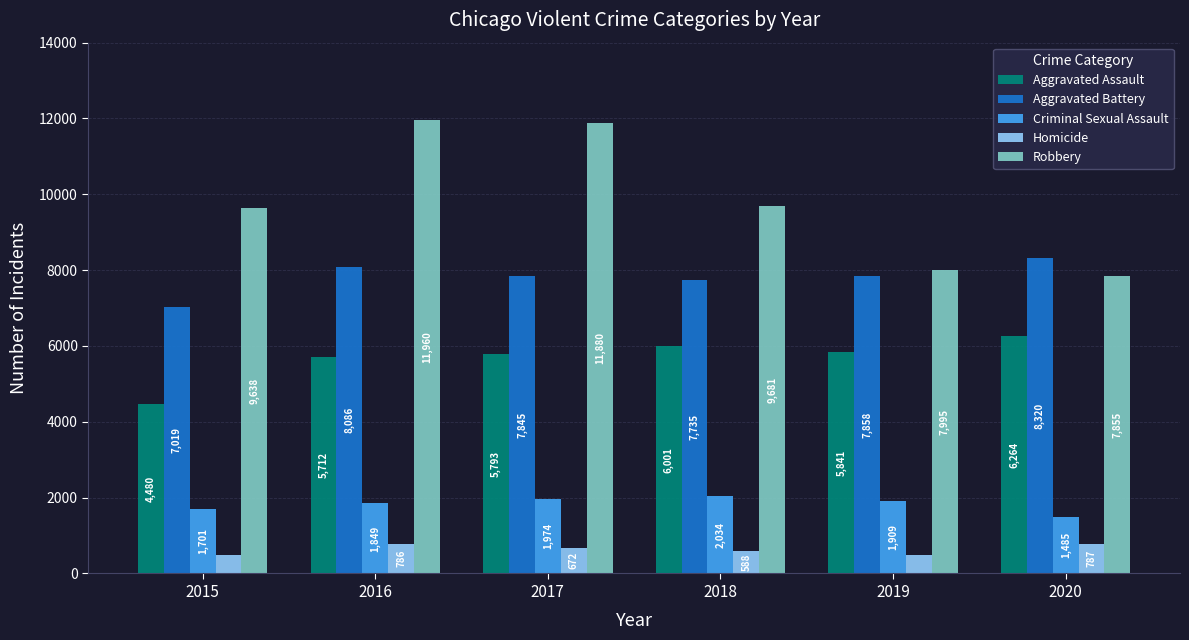

What is the value of the Aggravated Assault bar at the 4th from the left?

6001